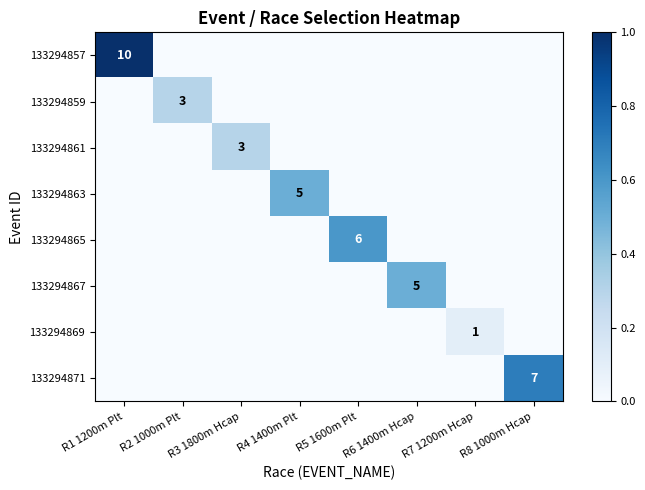

Is it true that 133294865 equals 6 at R5 1600m Plt?

True